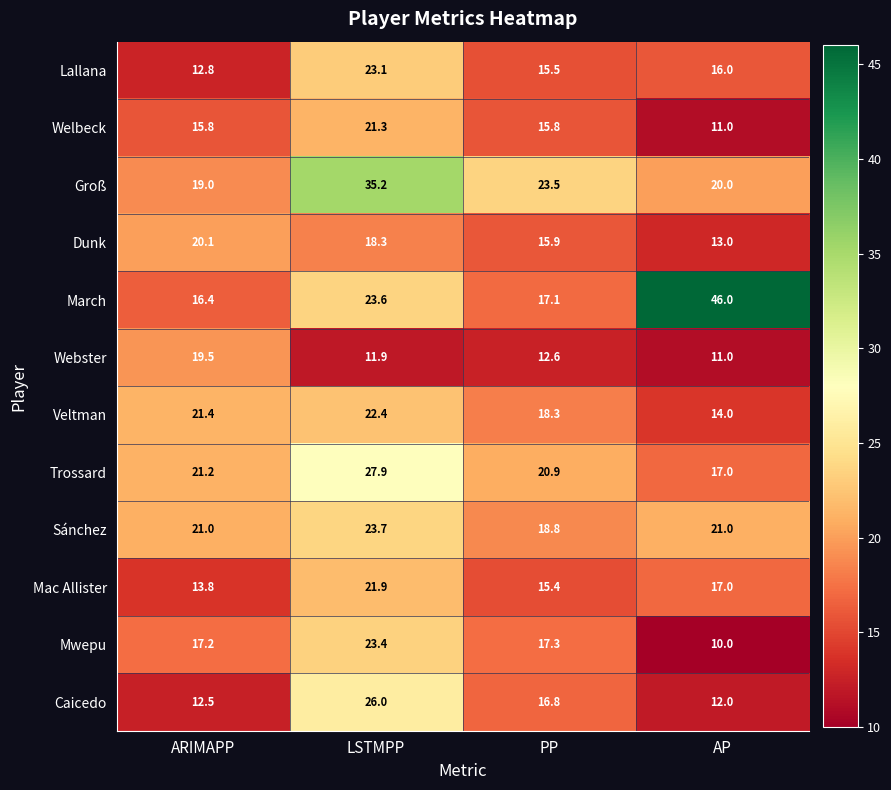

True or false: Groß has a value of 19.0 at ARIMAPP.

True